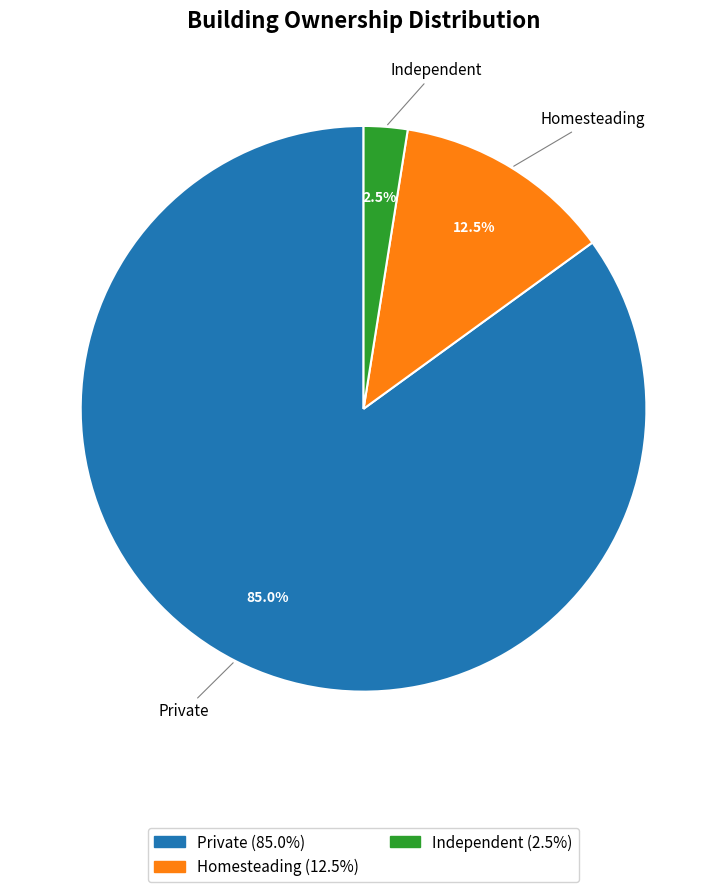

Is there any slice that represents more than half of the pie?

Yes